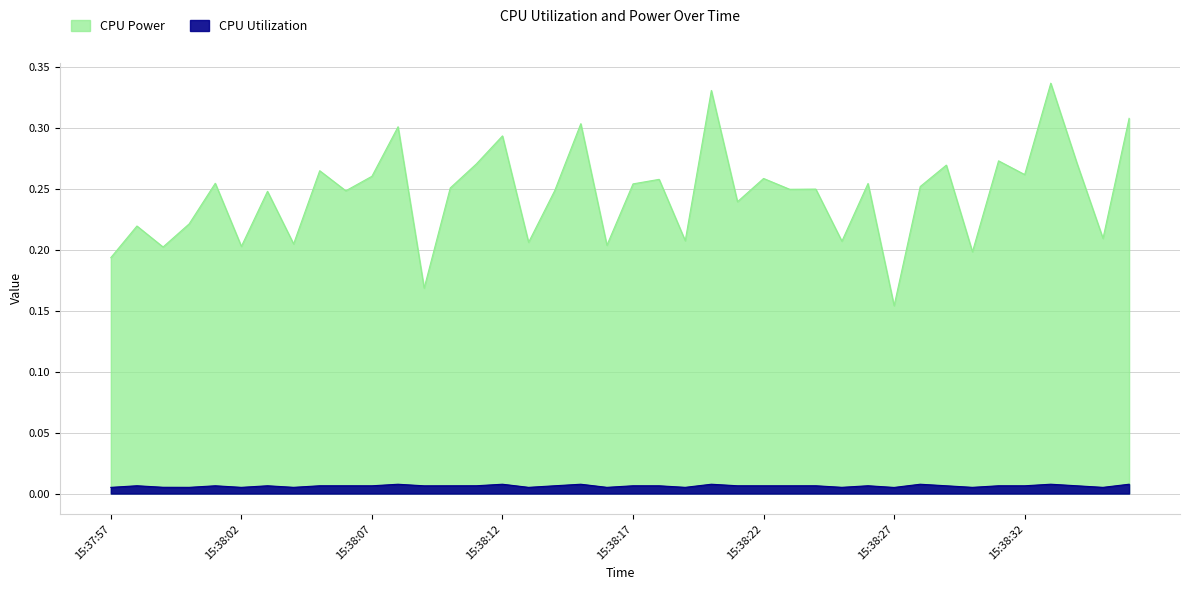

What is the difference between the second highest and second lowest values in the CPU Power series?

0.2